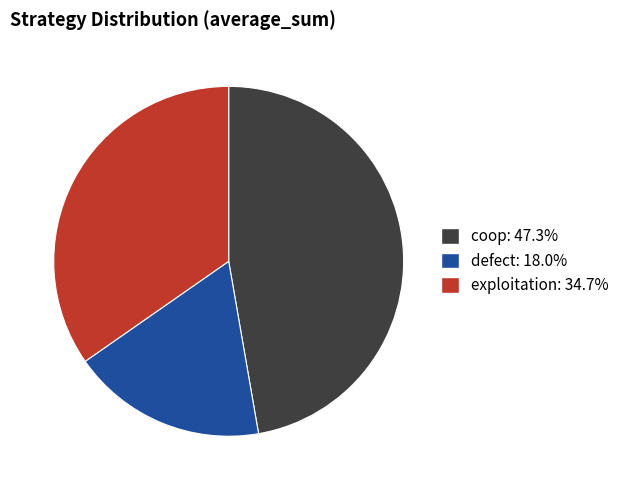

Between coop and exploitation, which is larger?

coop